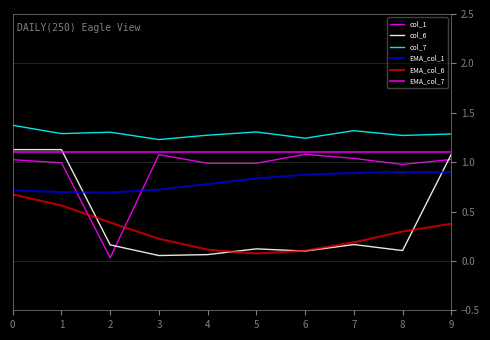

Between which two adjacent categories do EMA_col_1 and col_1 first intersect?

1 and 2